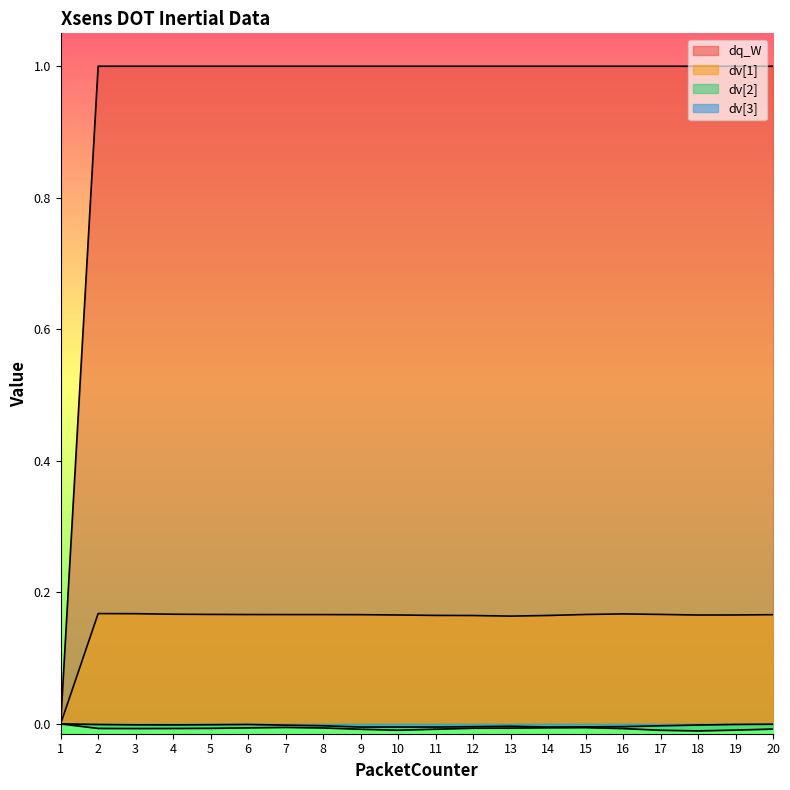

The dv[3] series shows -0.0 at 7. True or false?

False